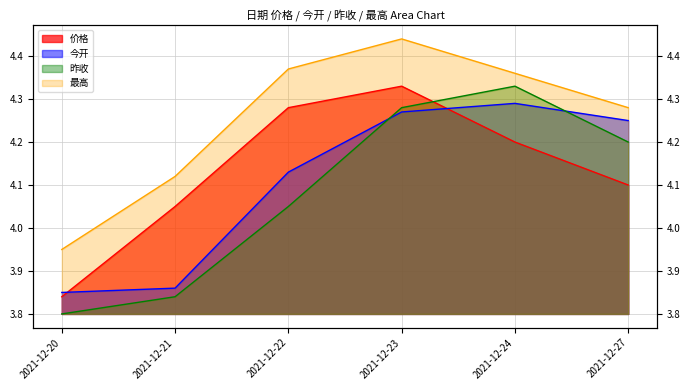

How many data points in 今开 are less than 4?

2